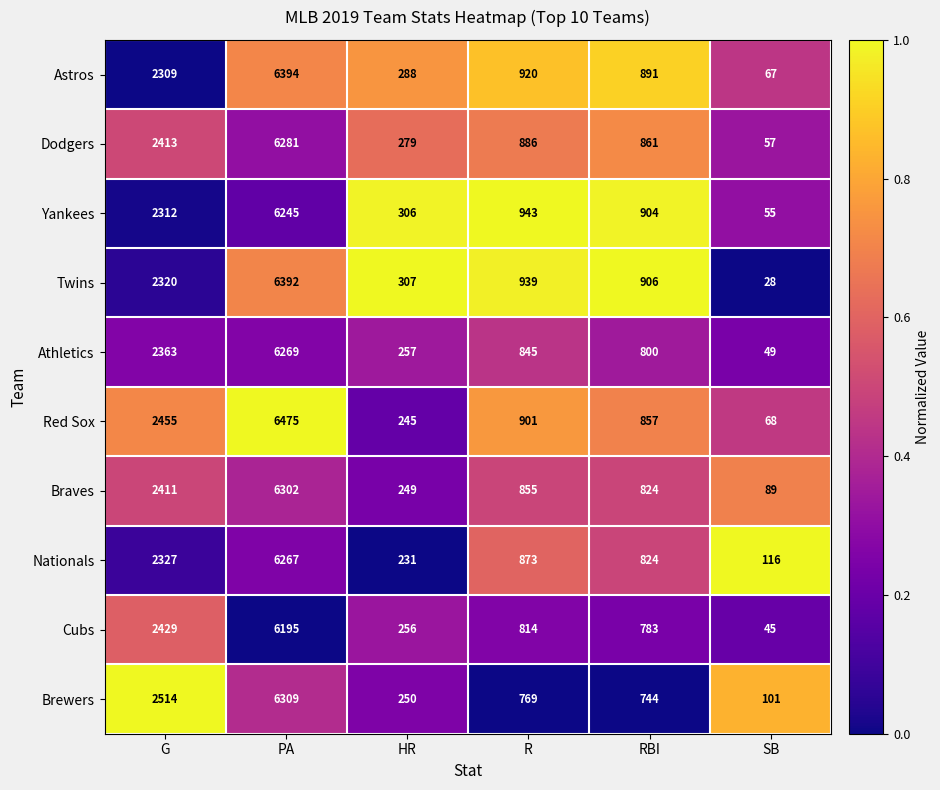

At R, list the series in order from largest to smallest.

Yankees, Twins, Astros, Red Sox, Dodgers, Nationals, Braves, Athletics, Cubs, Brewers